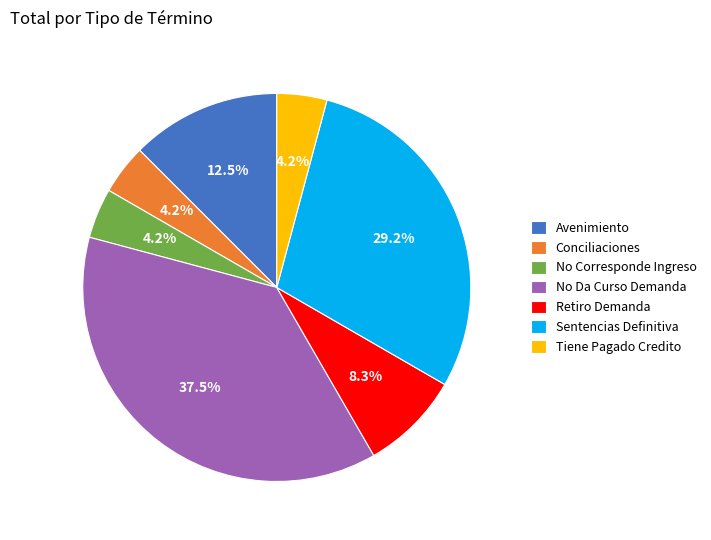

Does No Da Curso Demanda account for over 50% of the chart?

No